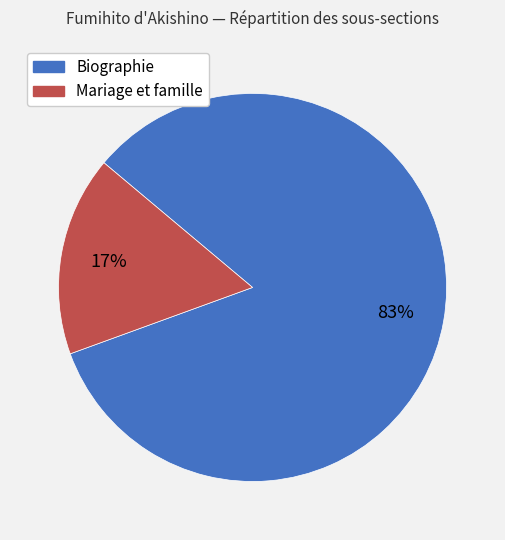

Rank the categories by value from lowest to highest.

Mariage et famille, Biographie